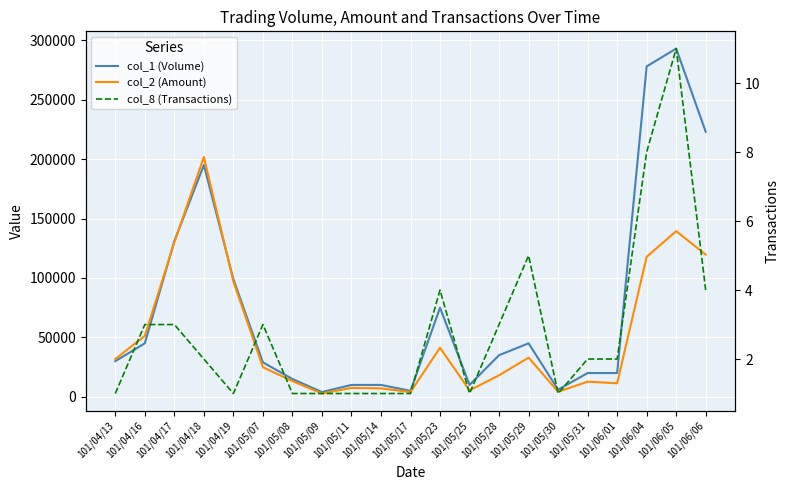

Reading right to left, what are all the values shown in this chart?

col_1 (Volume): 223000	293000	278000	20000	20000	6000	45000	35000	10000	75000	5000	10000	10000	4000	15000	29000	99000	195000	131000	45000	30000
col_2 (Amount): 119670	139340	117840	11400	12700	4260	32970	18100	5400	41300	4000	7100	7500	2760	13200	24900	97020	201780	130030	51250	31800
col_8 (Transactions): 4	11	8	2	2	1	5	3	1	4	1	1	1	1	1	3	1	2	3	3	1